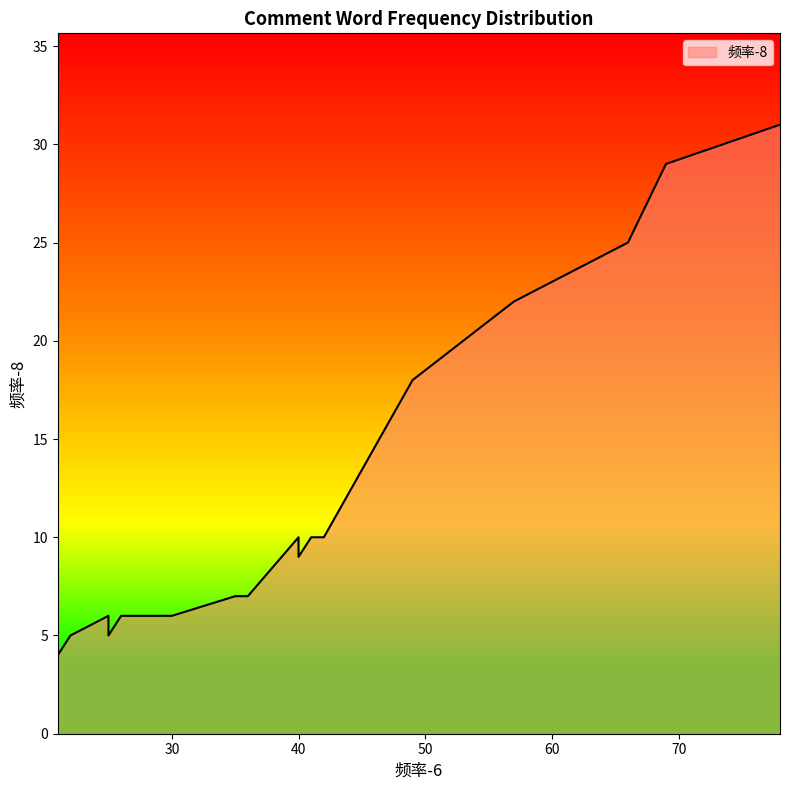

What is the smallest value displayed?

4